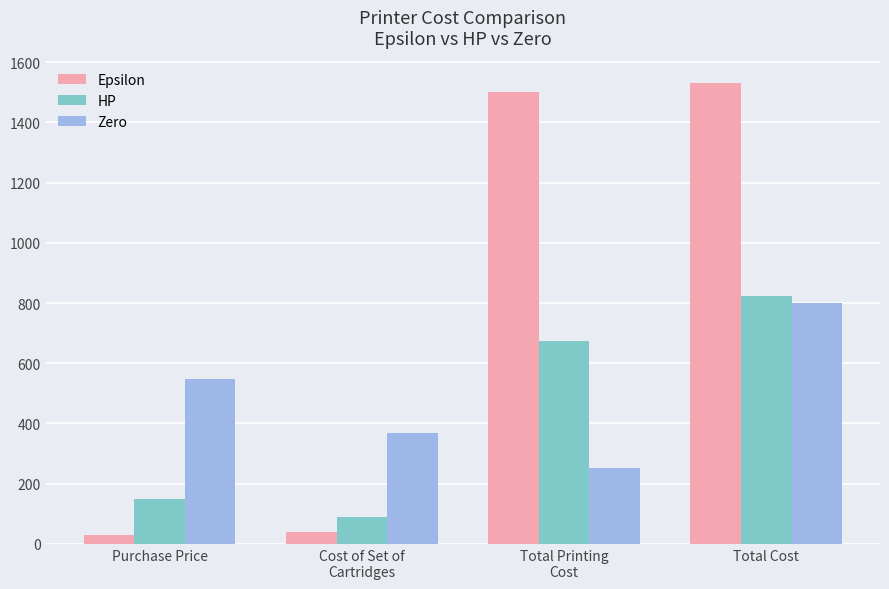

What is the label of the 2nd bar from the left?

Cost of Set of
Cartridges